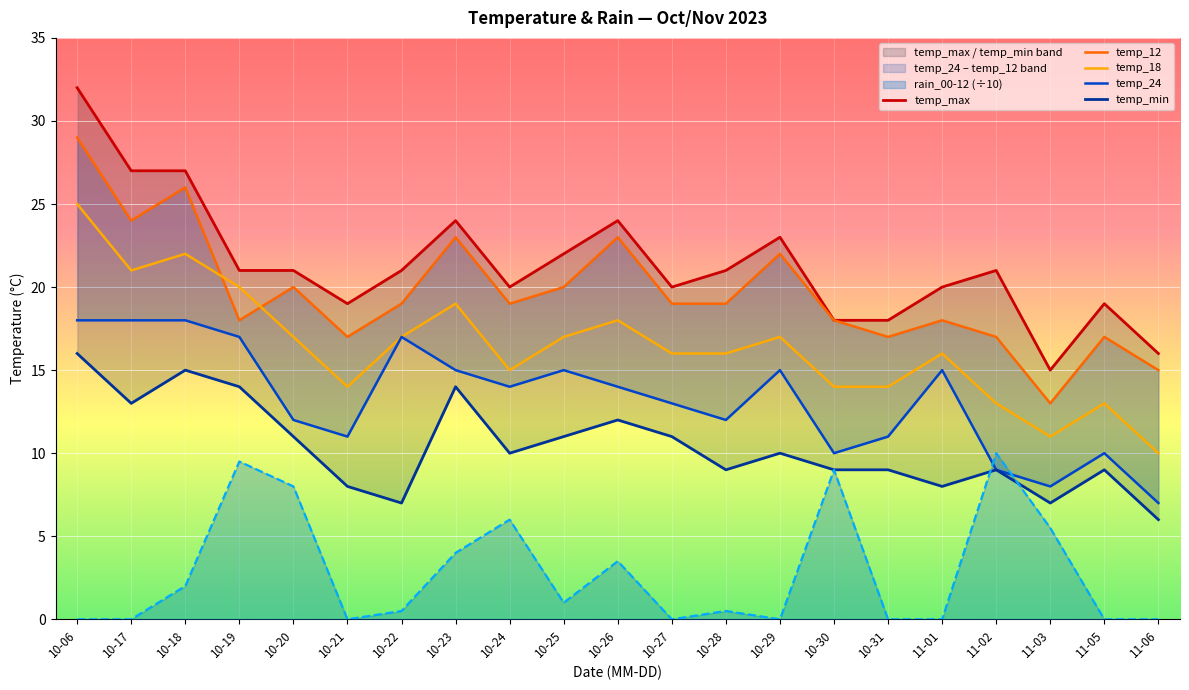

What is the spread (max minus min) of values at 10-19?

11.5